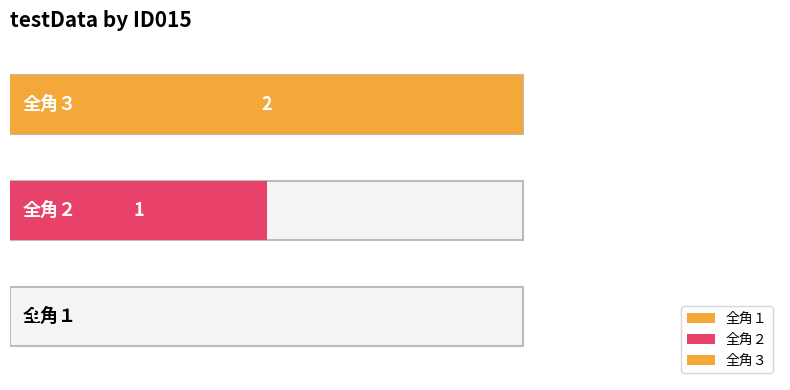

At which category does the chart reach its minimum across all series?

全角１